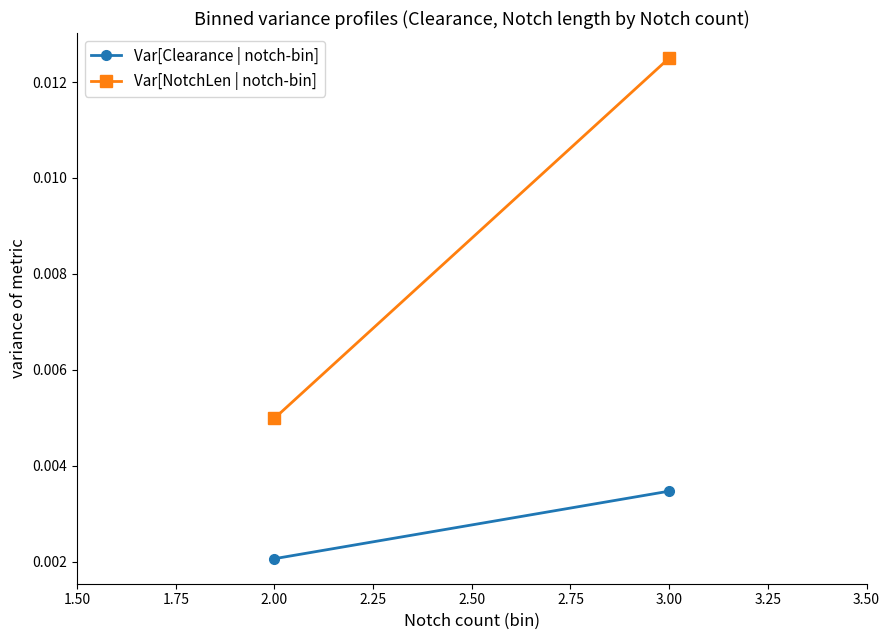

How many lines are shown in the chart?

2